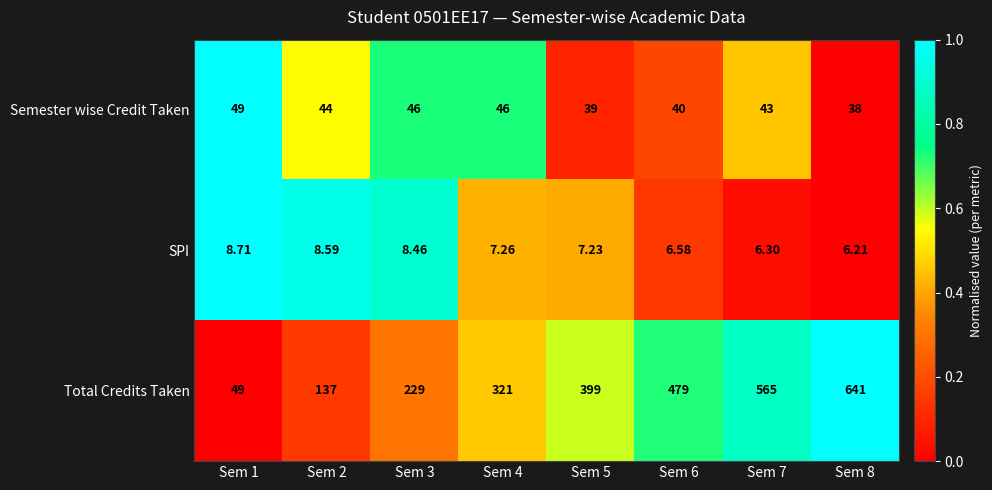

Which series has the largest total across all categories?

Total Credits Taken